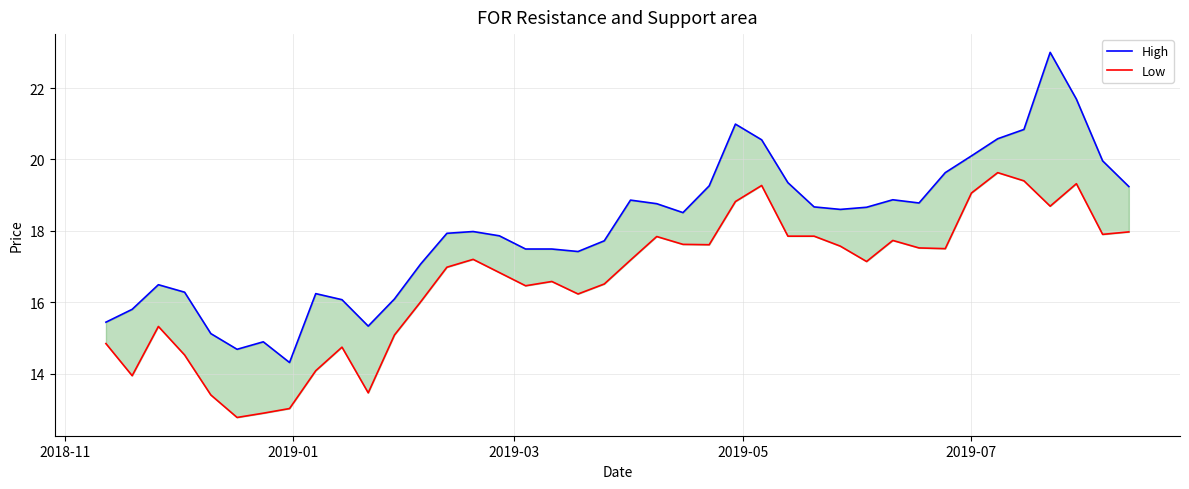

How many lines are shown in the chart?

2